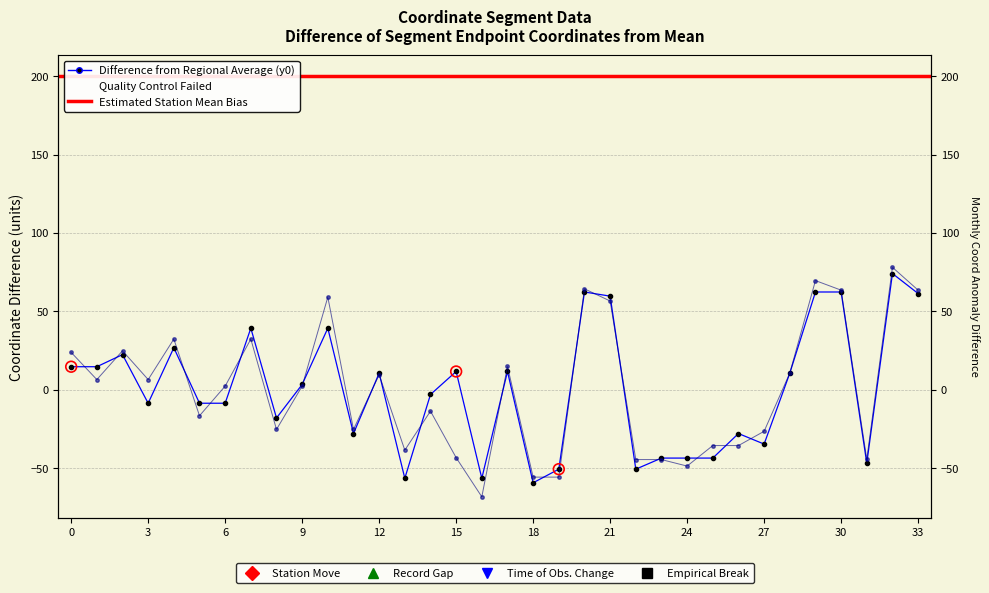

Is the value of y0 at 32 greater than the value of y1 at 23?

Yes